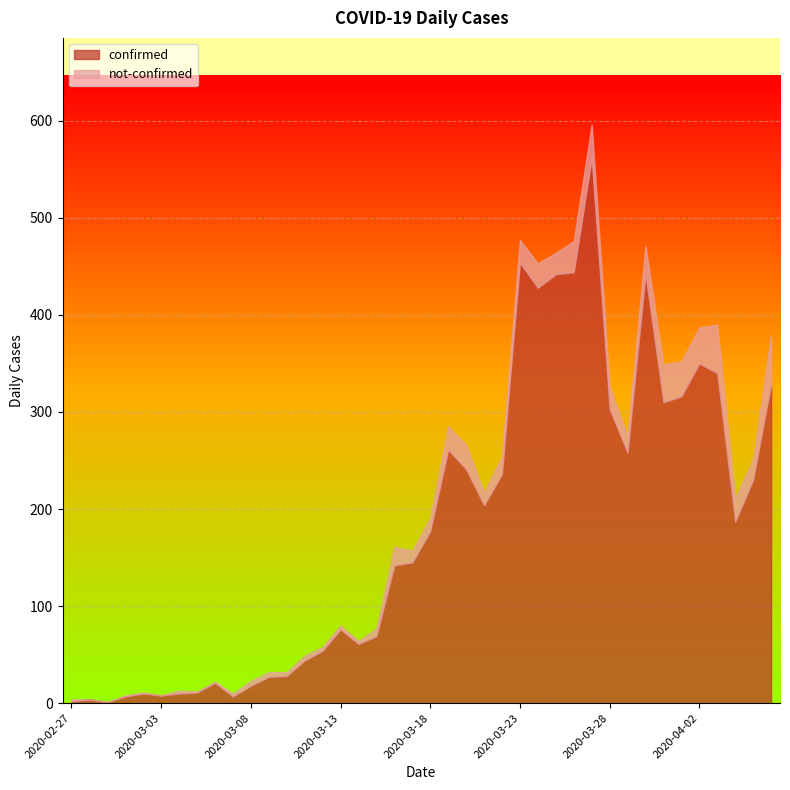

True or false: confirmed and not-confirmed intersect in this chart.

False